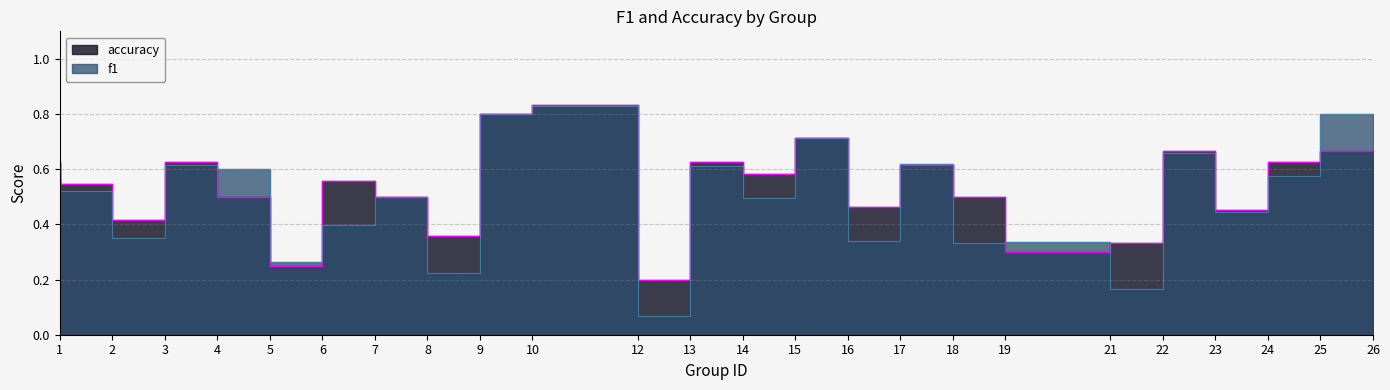

At how many categories does at least one series exceed 0?

24